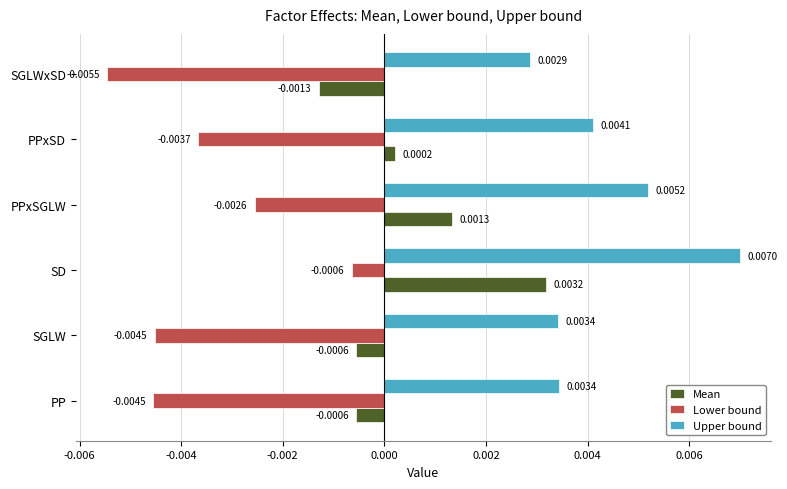

What are all the series names shown in the legend?

Mean, Lower bound, Upper bound